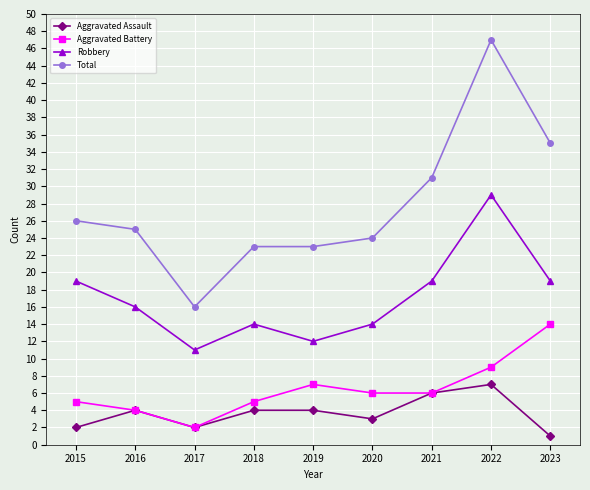

True or false: Robbery and Aggravated Assault intersect in this chart.

False